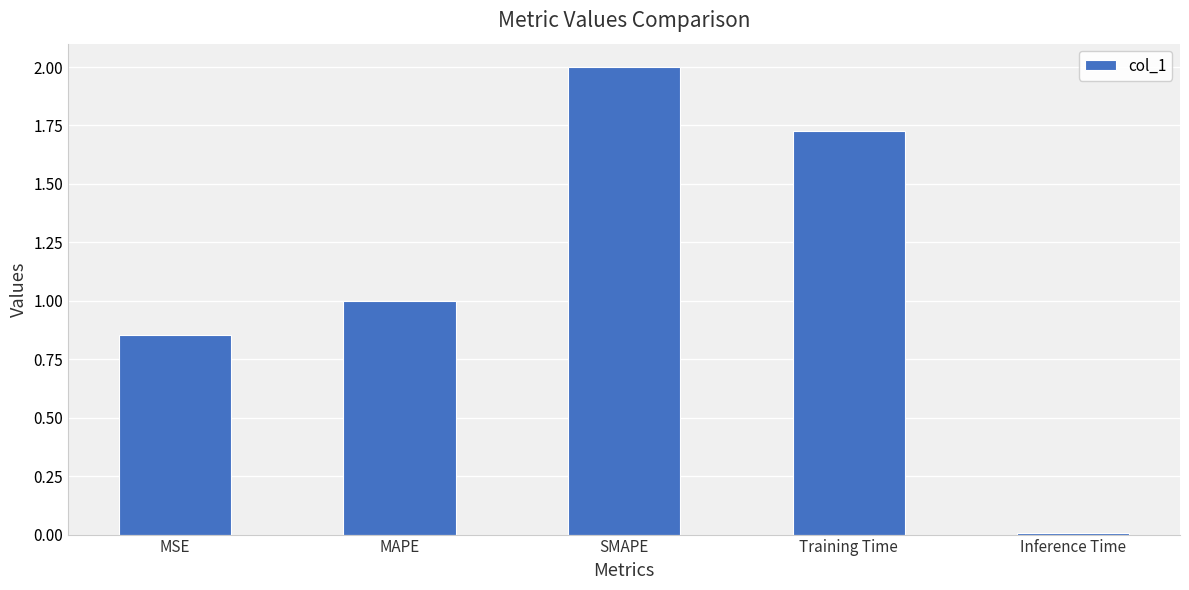

Rank the categories by value from highest to lowest.

SMAPE, Training Time, MAPE, MSE, Inference Time